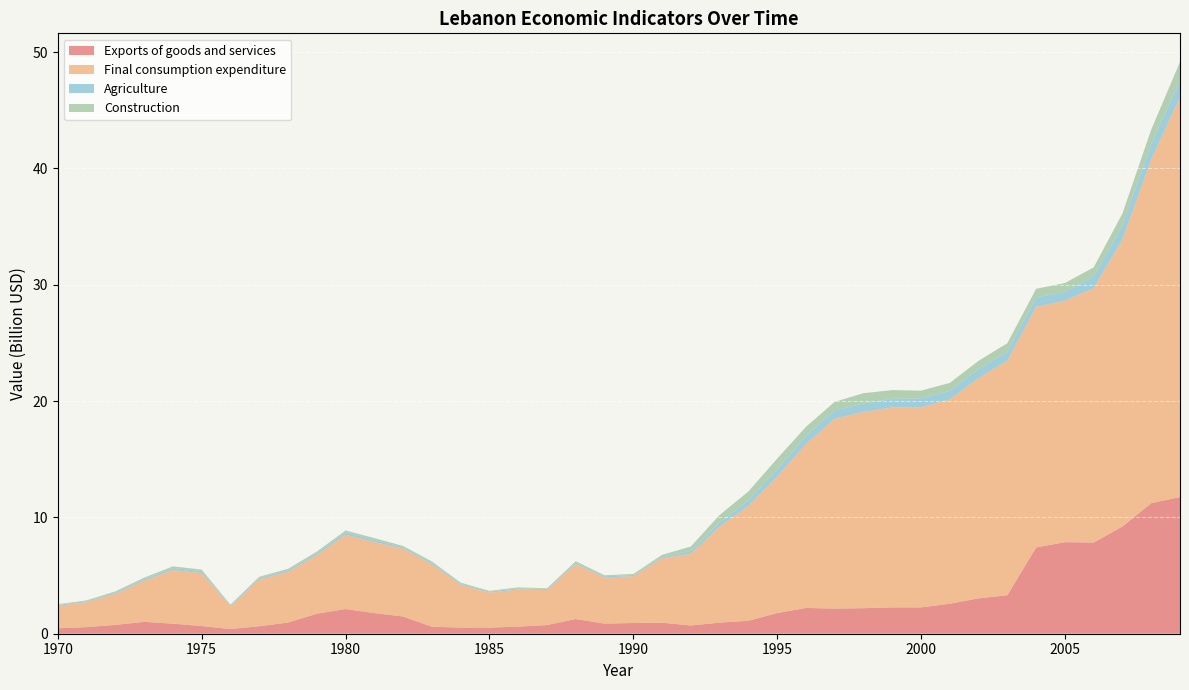

Reading left to right, what are all the values shown in this chart?

Exports of goods and services: 469786093	566061609	757943901	1019429117	864580589	661181164	400847556	644717555	959007577	1718355491	2124342646	1773906974	1481049372	605769344	525091428	523306040	612305372	745945597	1262296617	870602169	922284547	948437995	707700092	955411591	1113818367	1776752795	2215757670	2162485309	2195085078	2263522348	2261385687	2578470568	3042157454	3308163808	7417557506	7873085354	7837807010	9221256284	11224076779	11751139951
Final consumption expenditure: 1925346139	2152027932	2678652608	3545217078	4604996586	4557853021	1959543975	4018594222	4360317940	5037980830	6388590888	6107334859	5831191533	5367602538	3696186872	3012409156	3190144057	3016704822	4740813244	3969556802	4019748544	5564717087	6162208548	8258831090	9877253075	11739446008	14092086448	16321901941	16873697716	17190598789	17212433724	17558035618	18942433228	20164975056	20693332914	20755585498	21877798425	24679032508	29566777584	34367833516
Agriculture: 74886081	79422228	113784022	139931283	177935215	164555382	75483575	131841133	146882894	169694341	216667062	192277393	131115548	138997117	97608570	83992018	103675798	80132961	131497118	104269160	108877982	131929241	251680990	347848806	471419069	604713238	668795127	718253000	723675419	746504038	760816029	728761822	766944039	772600664	808498046	769526194	984356739	1214744538	1316724243	1398592241
Construction: 64764807	71582675	91897520	114805397	144088452	131872778	64078594	102366735	113893901	131826681	145959540	149551956	101945280	107998400	75805980	65390233	80664734	62589965	102300134	81107817	84726293	137257600	377617783	647567100	766659525	932308049	808580090	736950386	888588193	746727898	667171396	700196380	712539051	734555707	736926696	755577491	793392476	1015318656	1235187365	1642980000